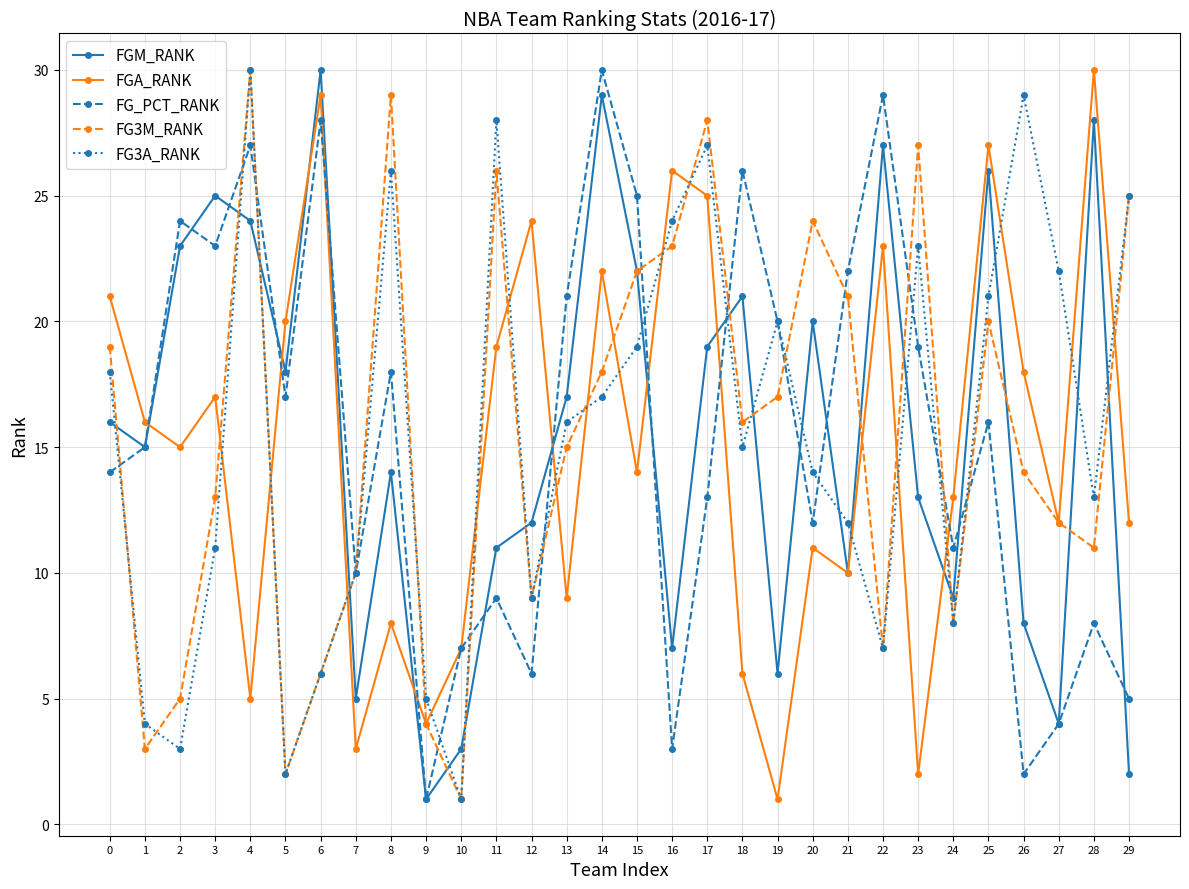

Which series changed the most between 0 and 23?

FGA_RANK